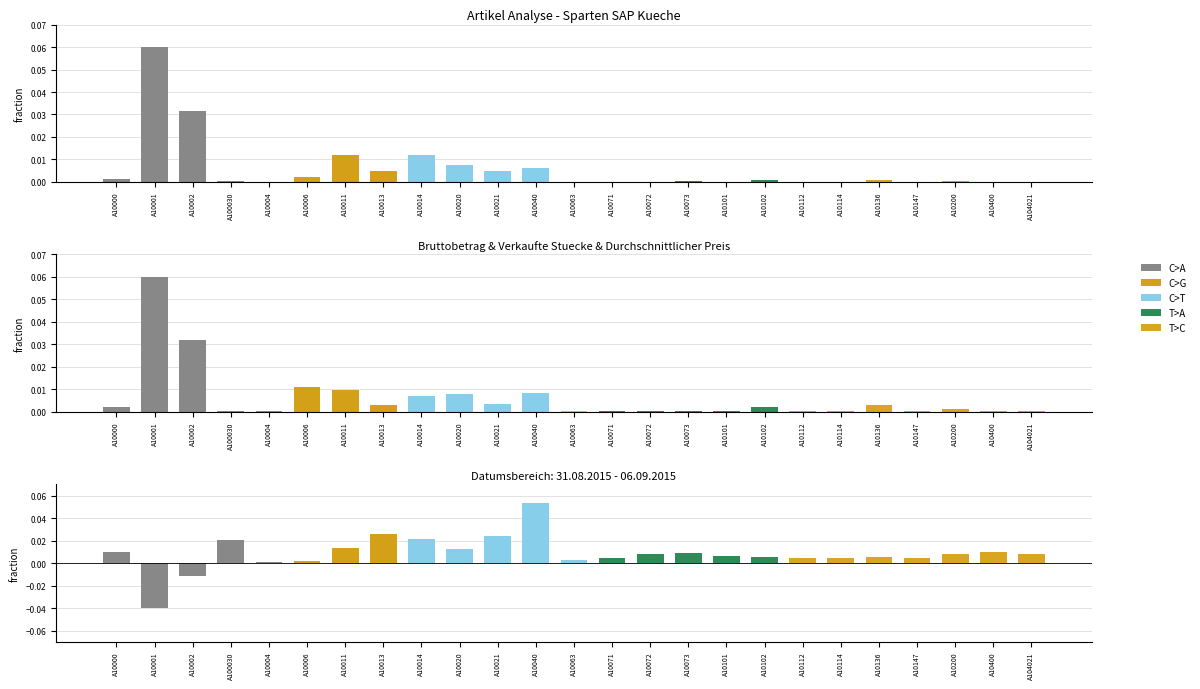

Reading right to left, what are all the values shown in this chart?

Bruttobetrag: A104021=0.0	A10400=0.0	A10200=0.0	A10147=0.0	A10136=0.0	A10114=0.0	A10112=0.0	A10102=0.0	A10101=0.0	A10073=0.0	A10072=0.0	A10071=0.0	A10063=0.0	A10040=0.0	A10021=0.0	A10020=0.0	A10014=0.0	A10013=0.0	A10011=0.0	A10006=0.0	A10004=0.0	A100030=0.0	A10002=0.0	A10001=0.1	A10000=0.0
Verkaufte Stuecke: A104021=0.0	A10400=0.0	A10200=0.0	A10147=0.0	A10136=0.0	A10114=0.0	A10112=0.0	A10102=0.0	A10101=0.0	A10073=0.0	A10072=0.0	A10071=0.0	A10063=0.0	A10040=0.0	A10021=0.0	A10020=0.0	A10014=0.0	A10013=0.0	A10011=0.0	A10006=0.0	A10004=0.0	A100030=0.0	A10002=0.0	A10001=0.1	A10000=0.0
Durchschnittlicher Preis: A104021=0.0	A10400=0.0	A10200=0.0	A10147=0.0	A10136=0.0	A10114=0.0	A10112=0.0	A10102=0.0	A10101=0.0	A10073=0.0	A10072=0.0	A10071=0.0	A10063=0.0	A10040=0.1	A10021=0.0	A10020=0.0	A10014=0.0	A10013=0.0	A10011=0.0	A10006=0.0	A10004=0.0	A100030=0.0	A10002=0.0	A10001=0.0	A10000=0.0